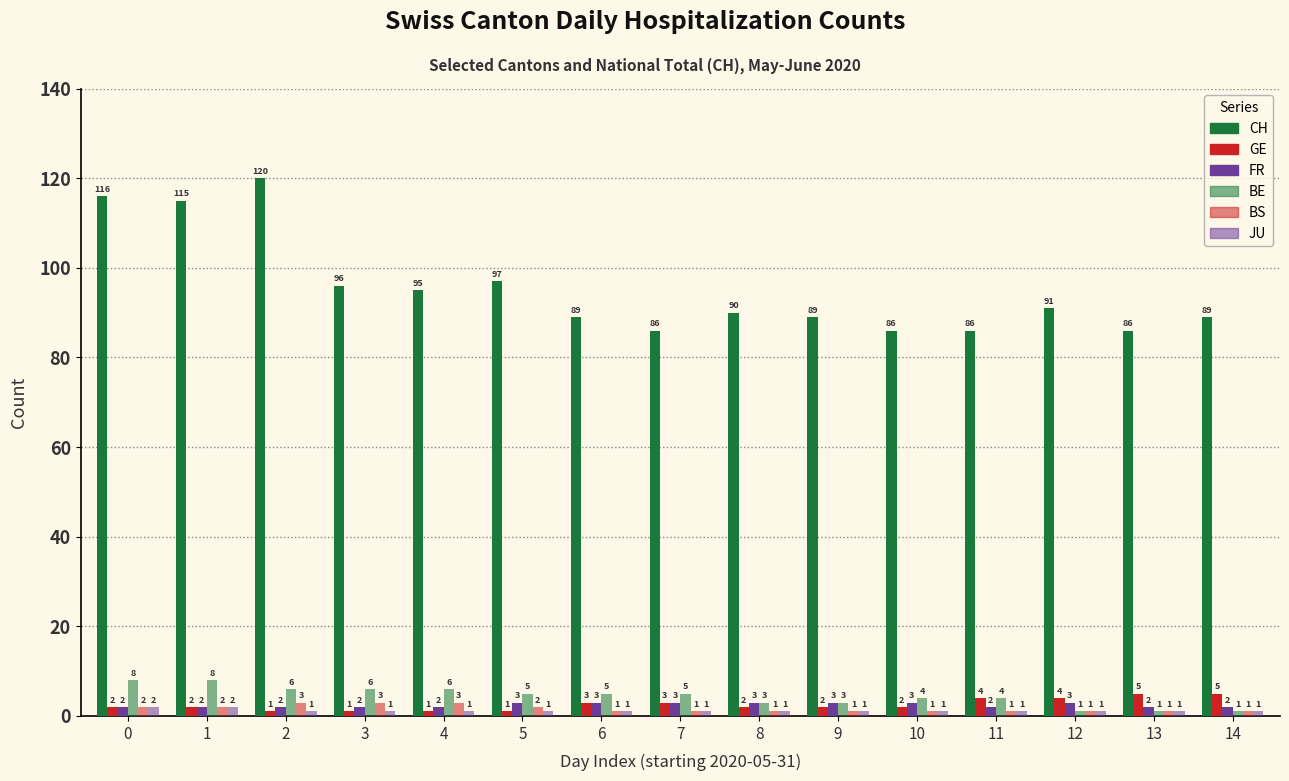

At which label does BS reach its minimum?

6